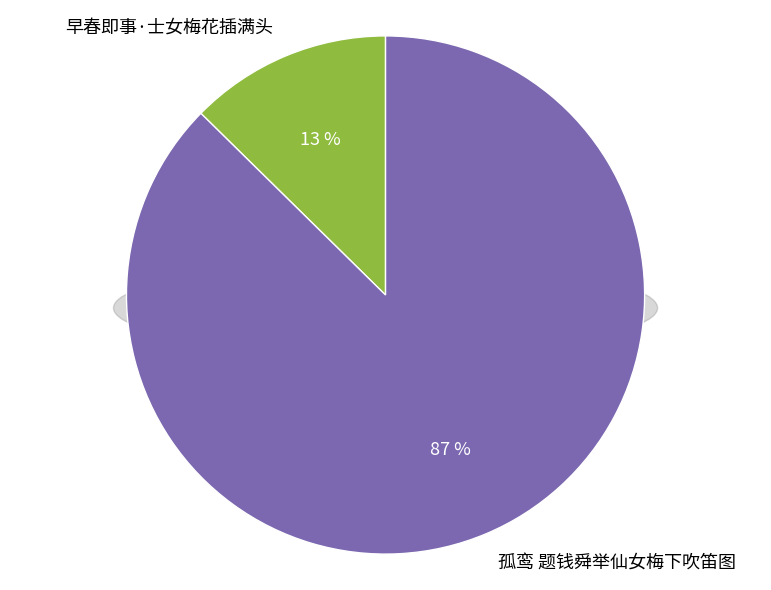

Count the number of slices in the pie.

2